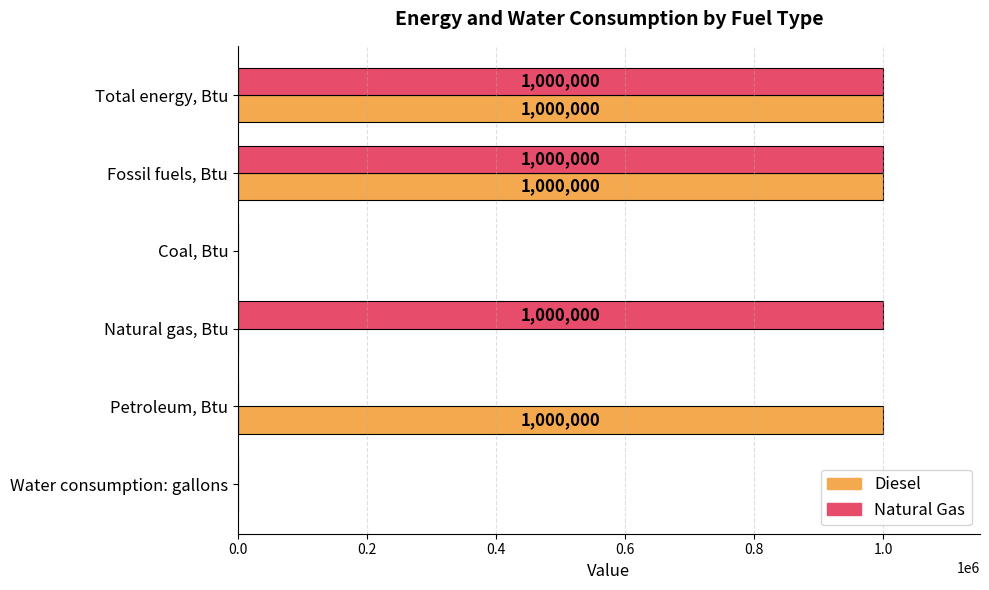

What is the sum of the Diesel values at Fossil fuels, Btu and Total energy, Btu?

2000000